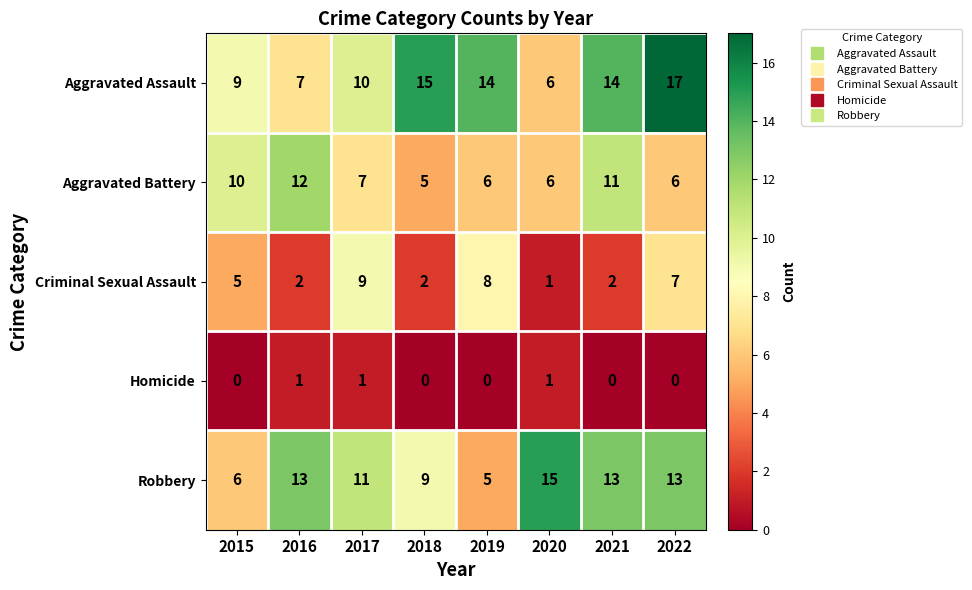

Where does the Aggravated Battery series first go above 7?

2015